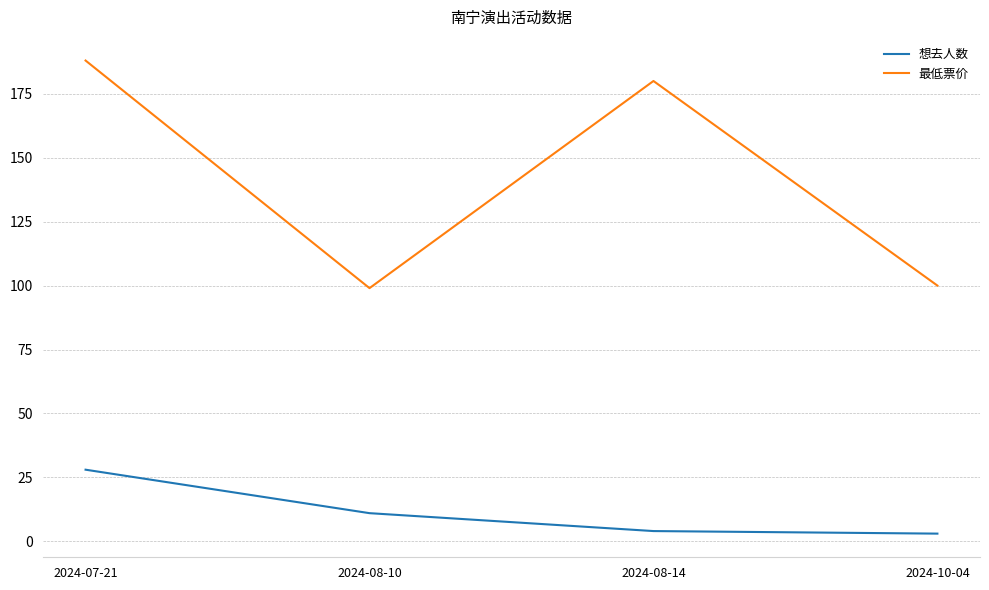

What are all the series names shown in the legend?

想去人数, 最低票价